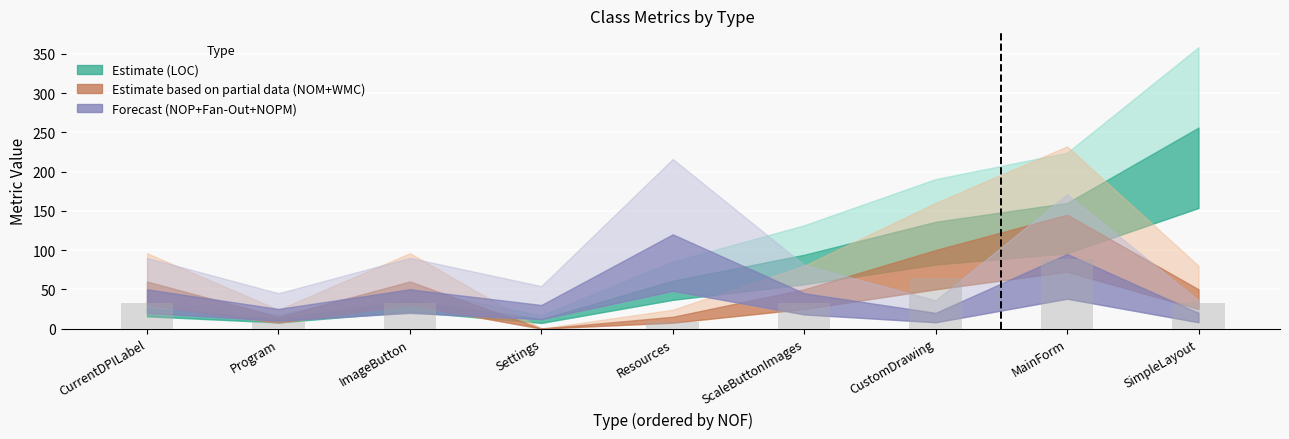

Read the value at Program.

8